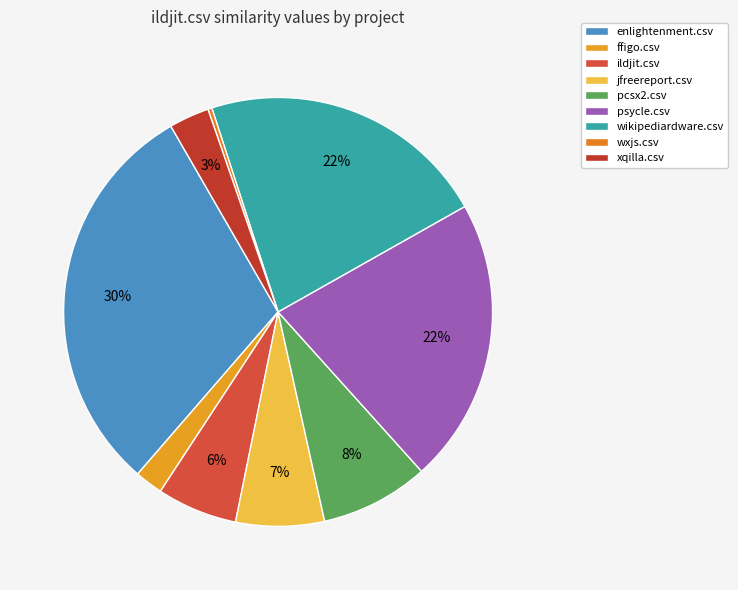

Is there a majority slice in this chart?

No